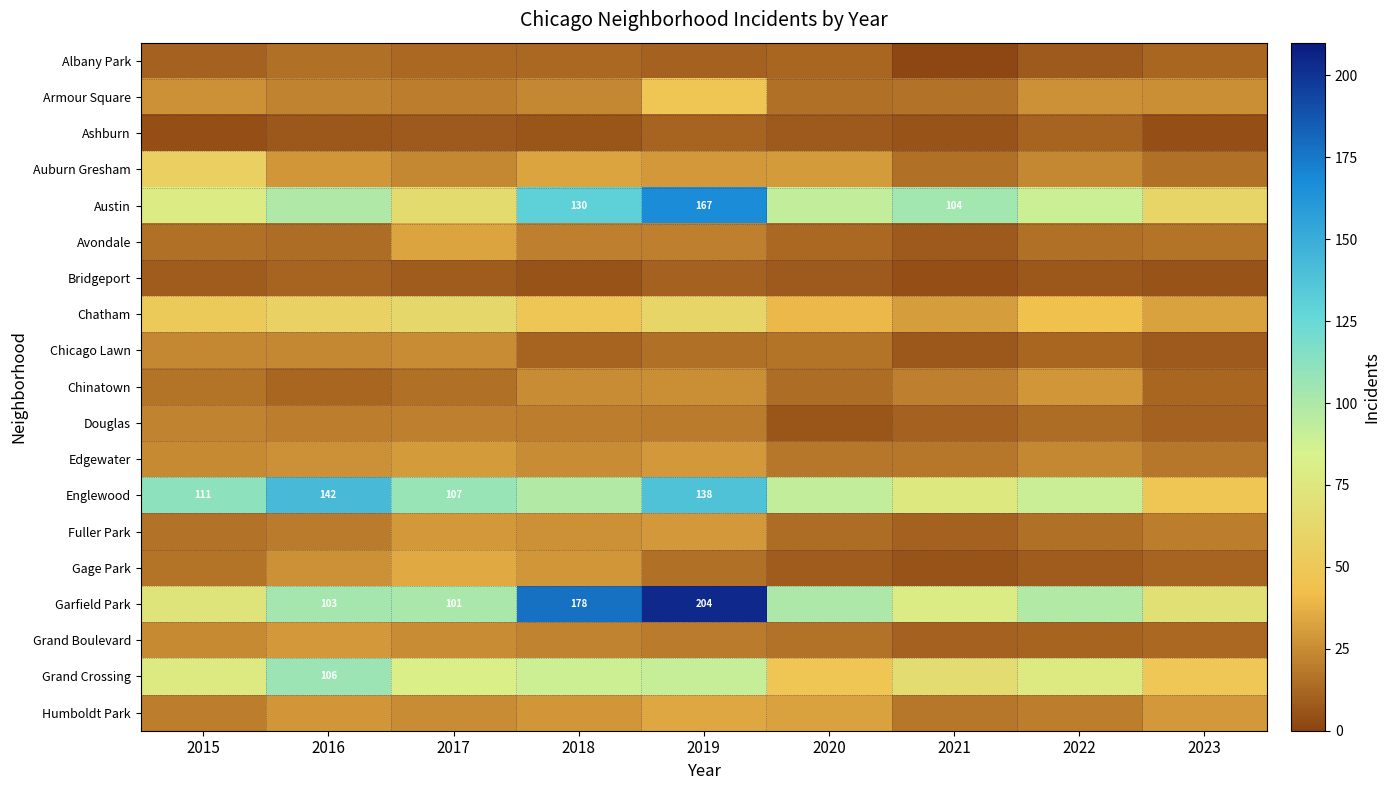

How many series are shown in this chart?

19